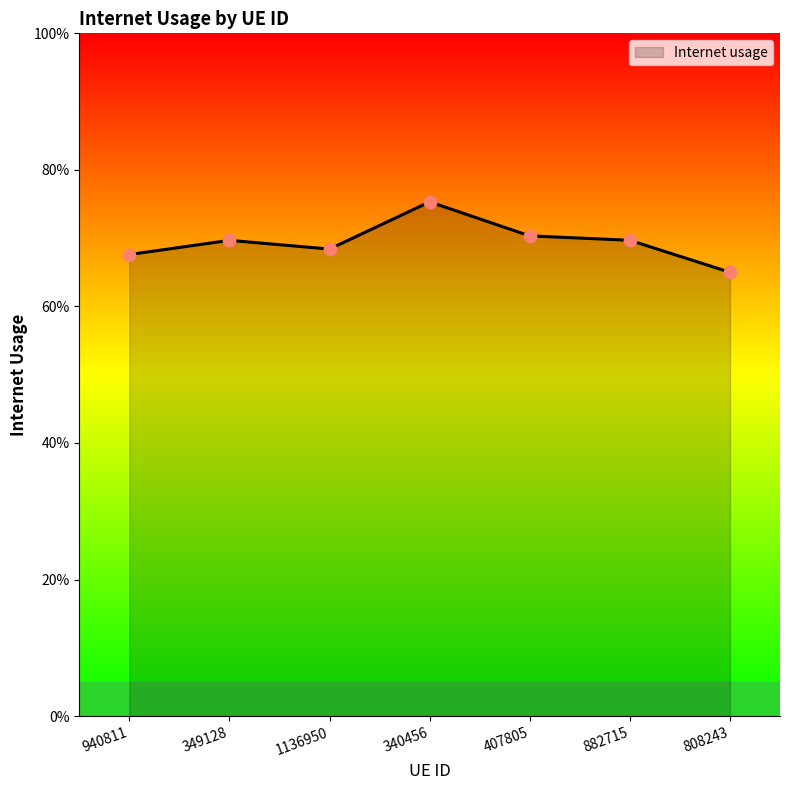

Is this an area chart (filled region under the line)?

Yes